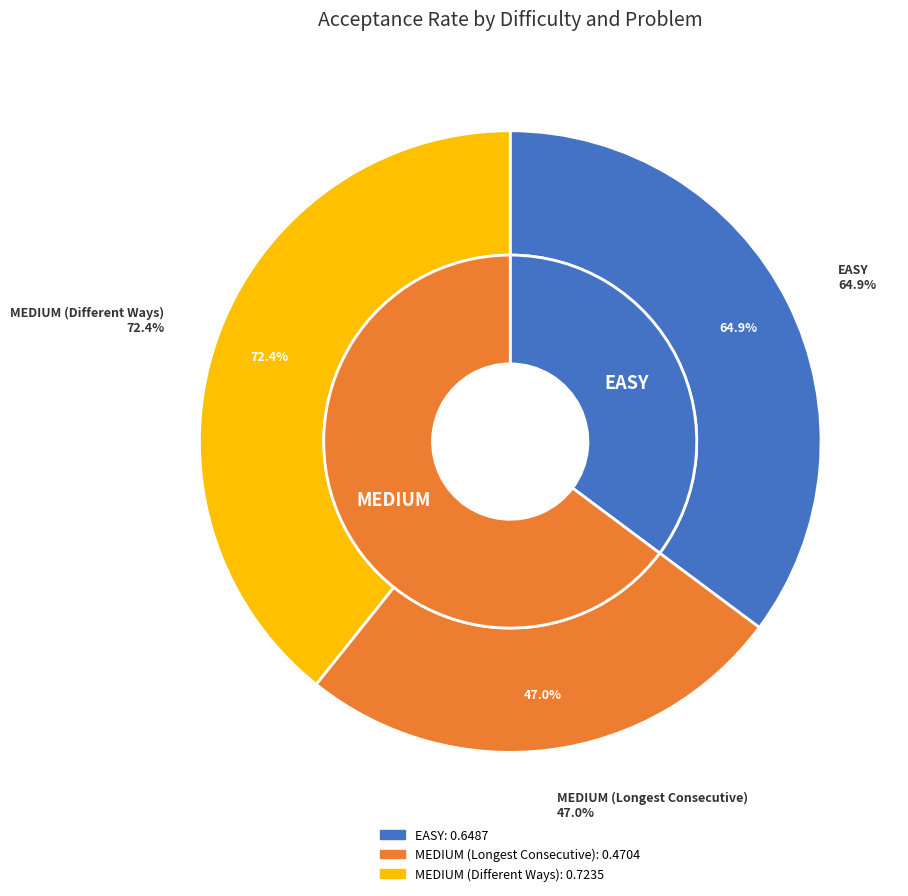

To the nearest percent, what portion does EASY represent?

35%